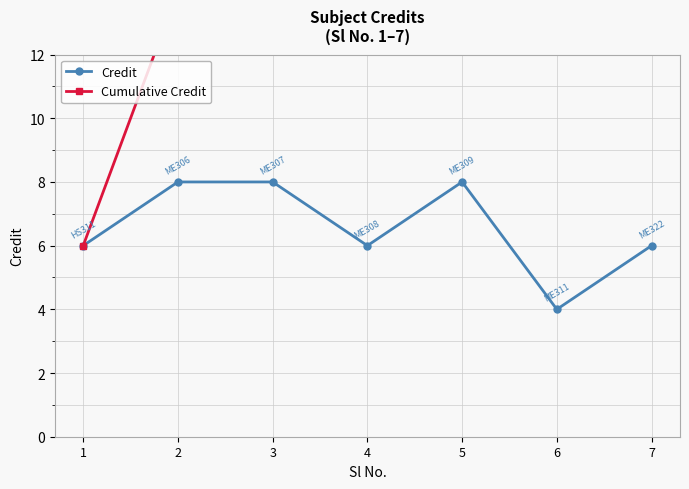

Which series has the largest total across all categories?

Cumulative Credit